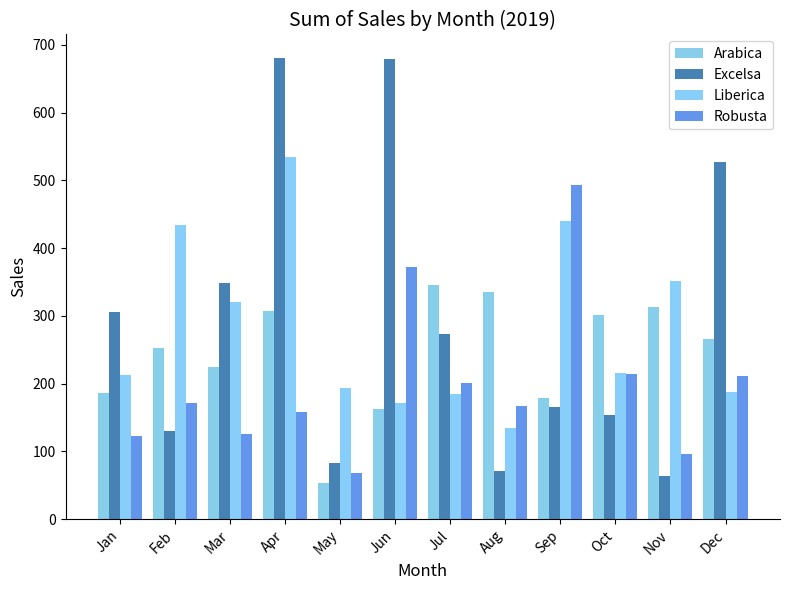

What is the minimum value shown in the chart?

53.7